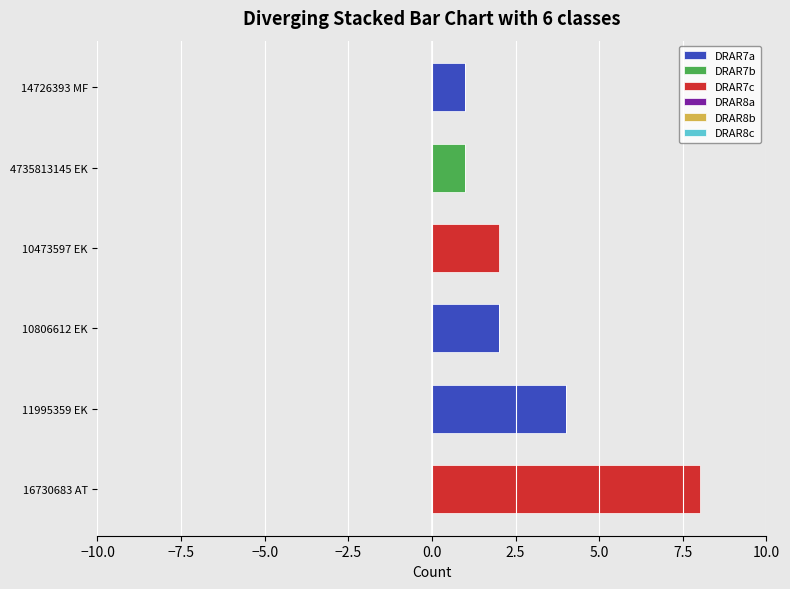

True or false: DRAR7a has a value of -3 at 16730683 AT.

False